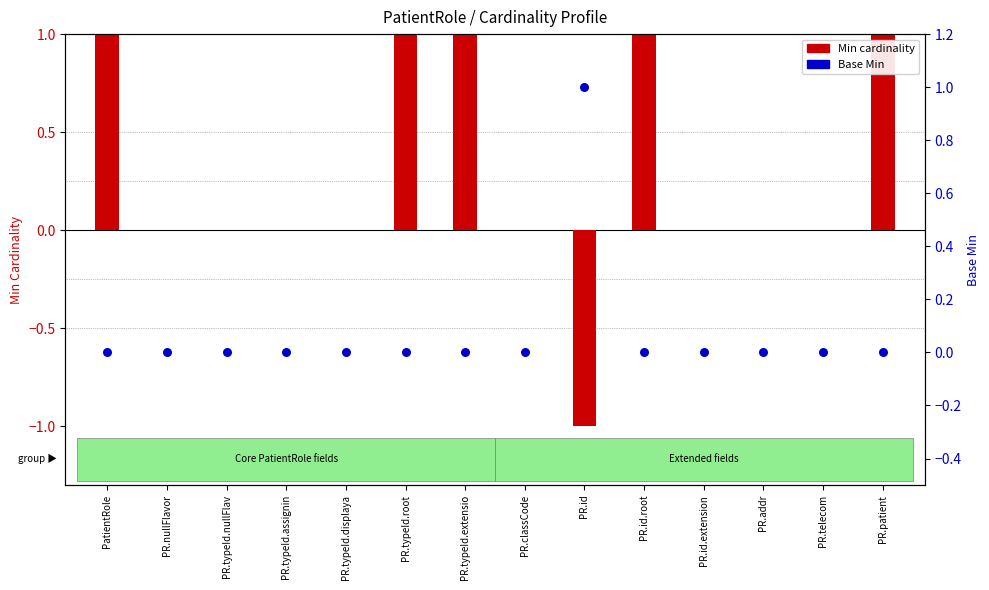

What are all the series names shown in the legend?

Min (cardinality), Base Min